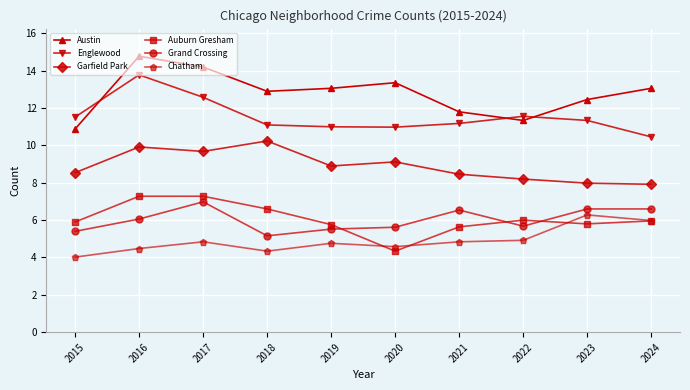

What is the sum of all Garfield Park values?

89.0